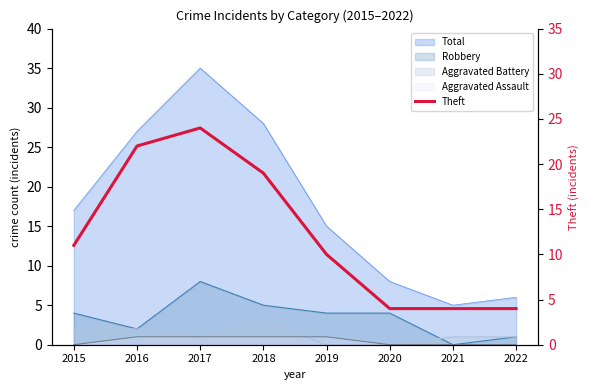

At which category does the data reach its first local peak?

2017